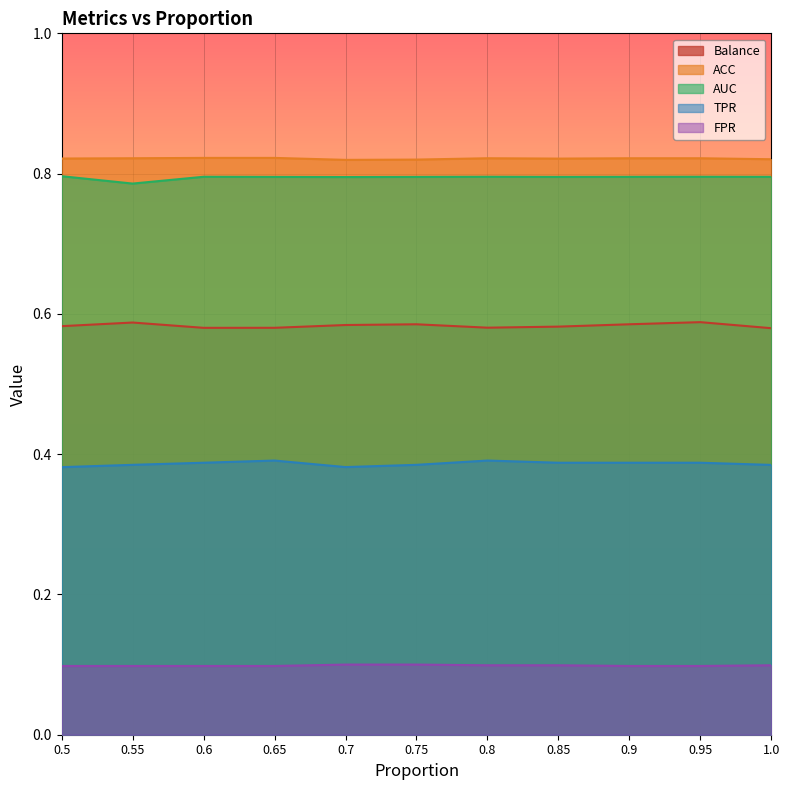

Between 0.7 and 1.0, which series saw the biggest shift?

Balance